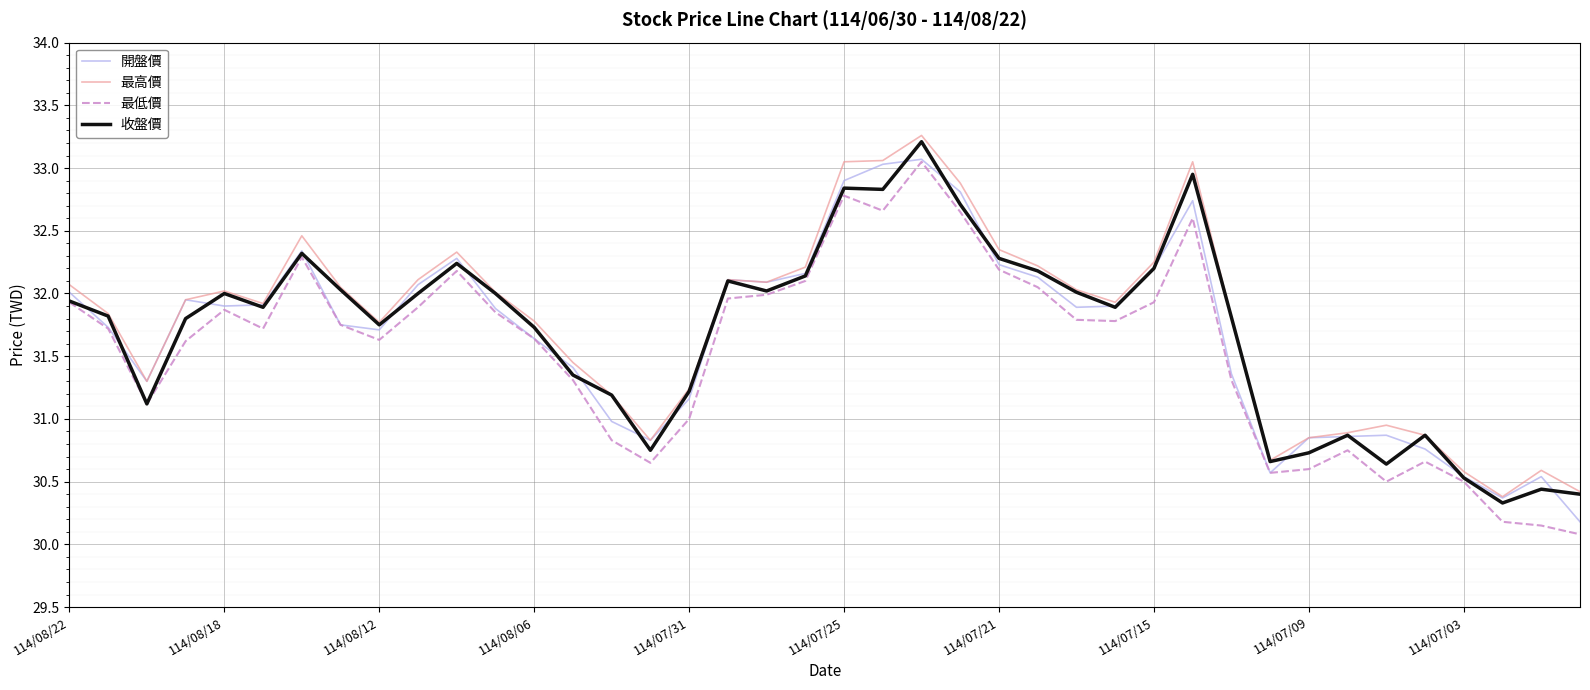

What is the maximum value shown in the chart?

33.3